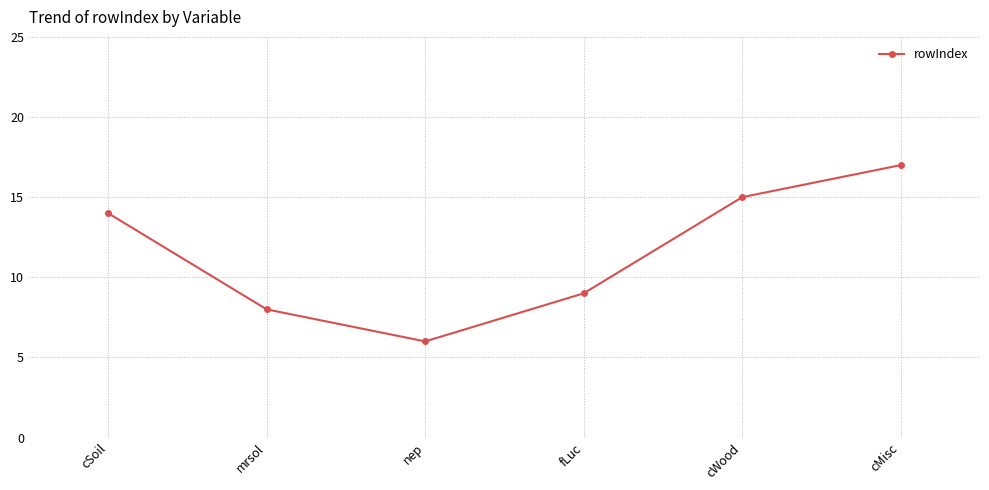

The chart shows a value of 11 at mrsol. True or false?

False